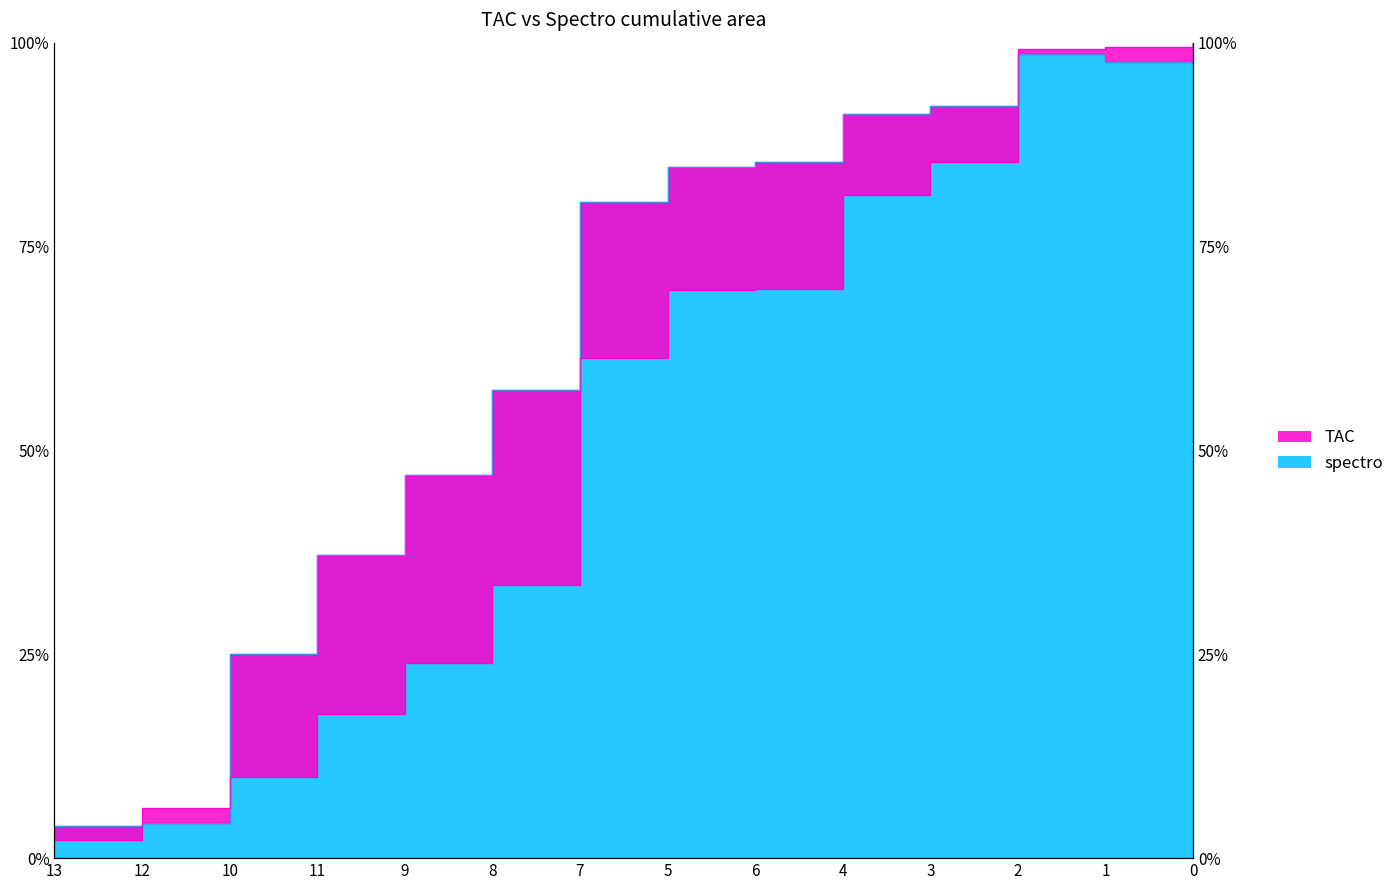

Rank the series by their maximum value, from highest to lowest.

TAC, spectro